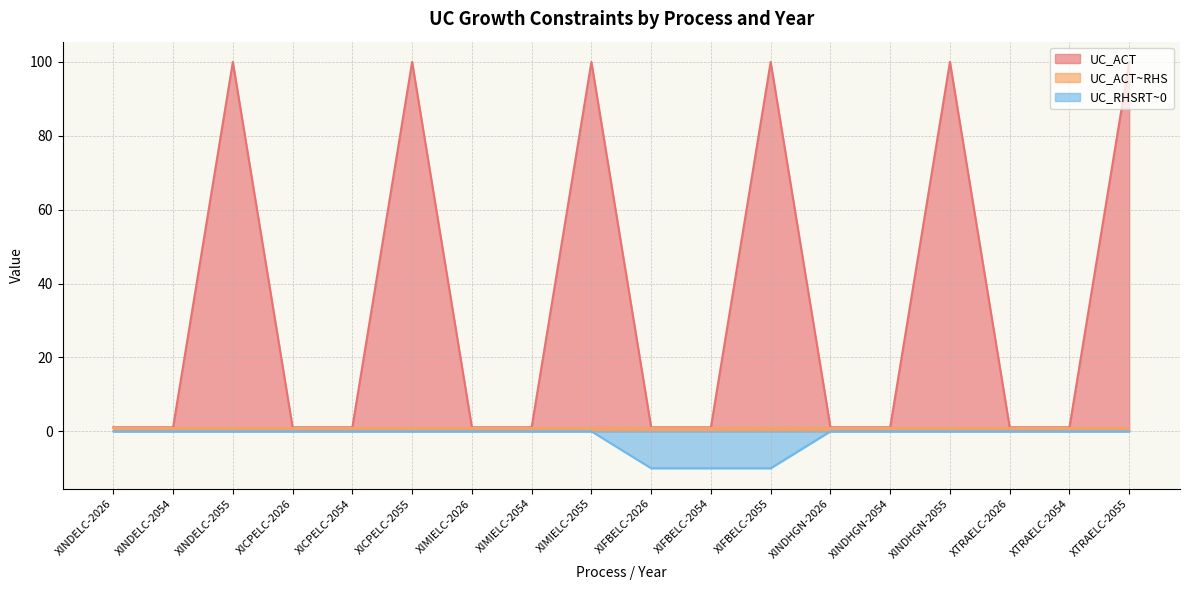

Which series has the largest total across all categories?

UC_ACT